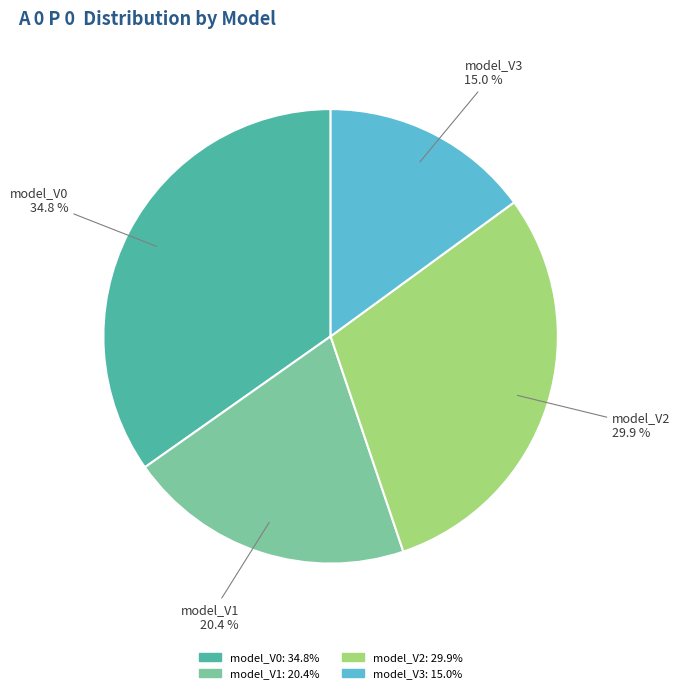

Is there any slice that represents more than half of the pie?

No